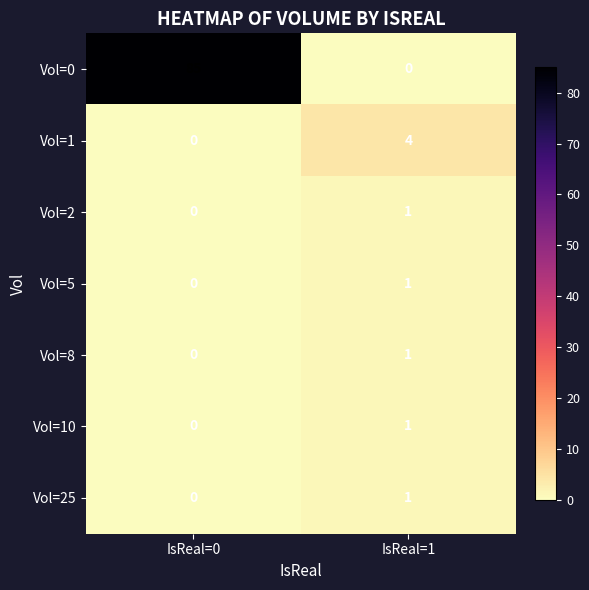

The value of Vol=1 at IsReal=1 is 6. True or false?

False